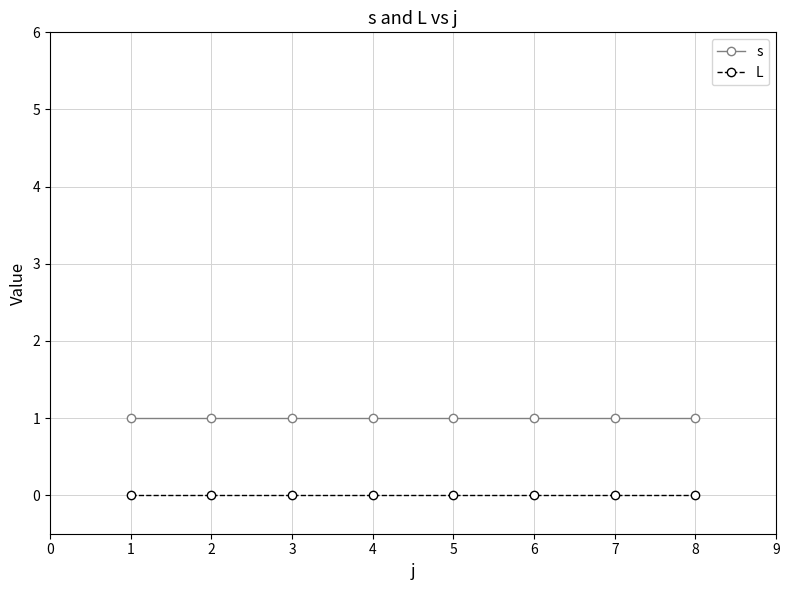

How many categories are shown in the chart?

8